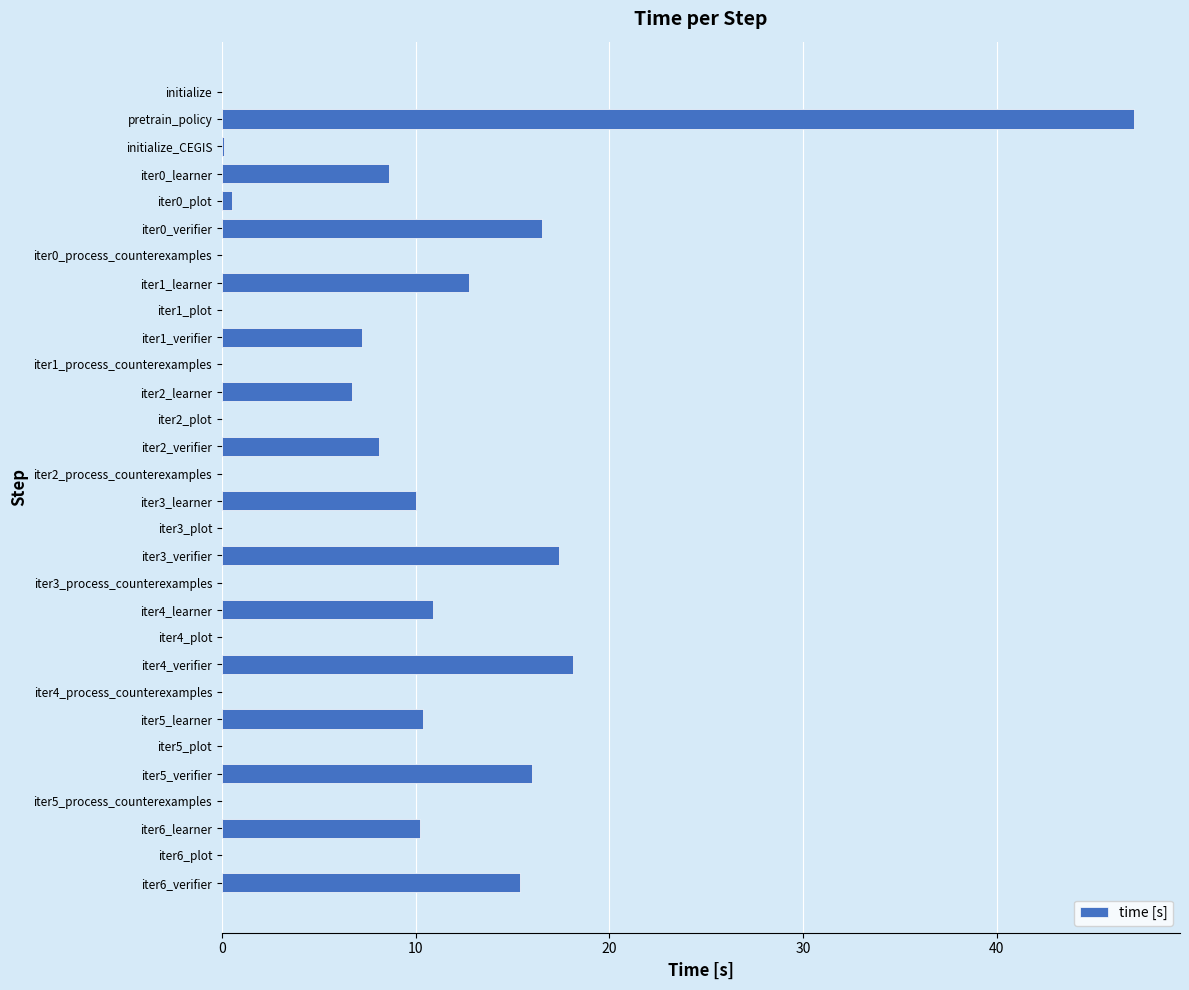

What is the sum of all values?

216.3